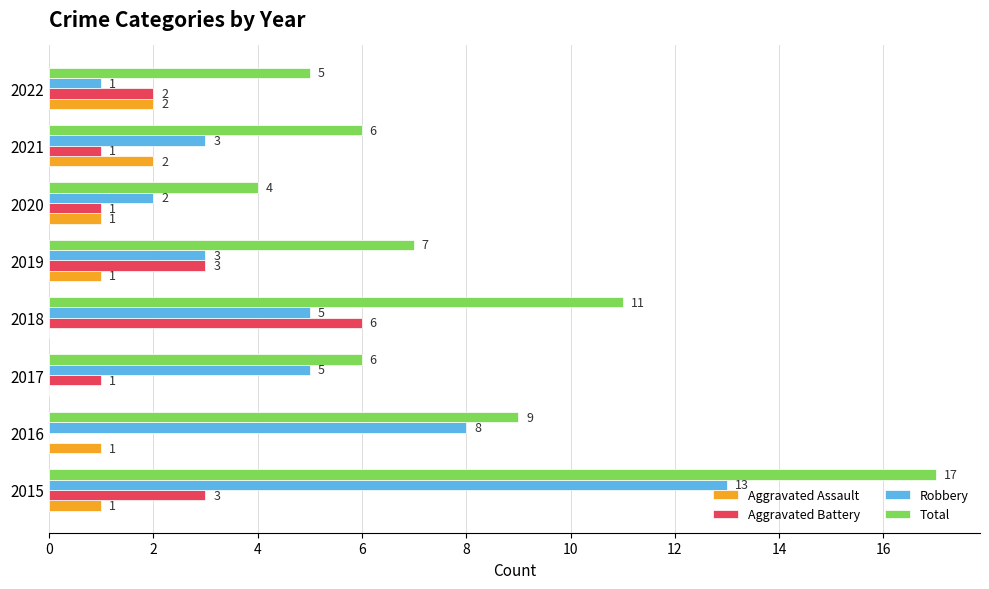

Count the Aggravated Assault values in the range 1 to 2.

6